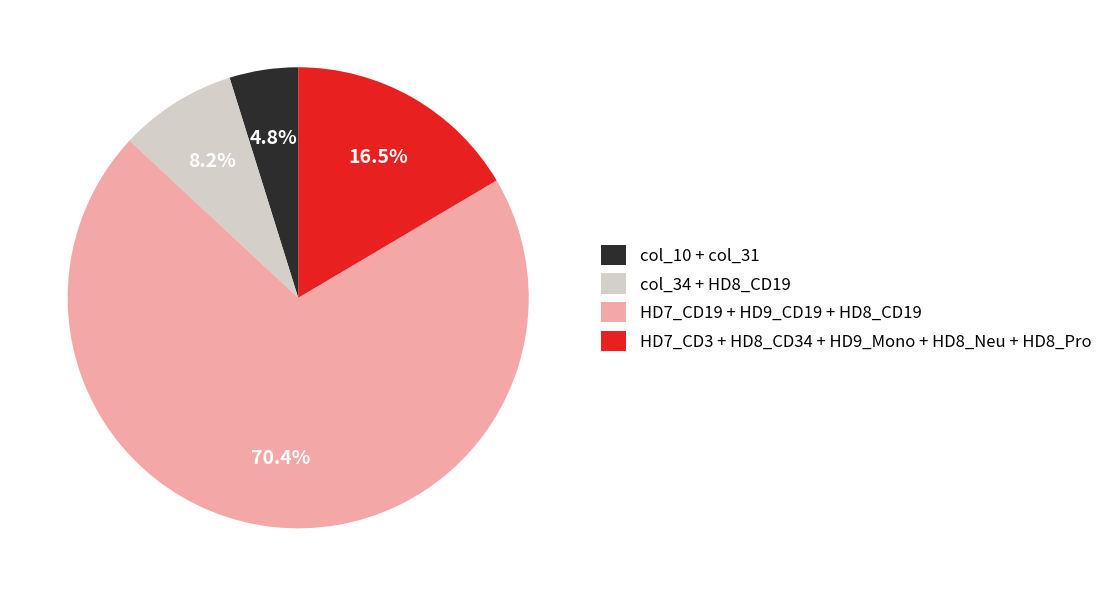

What percentage is NOT represented by HD7_CD3 + HD8_CD34 + HD9_Mono + HD8_Neu + HD8_Pro?

83.5%